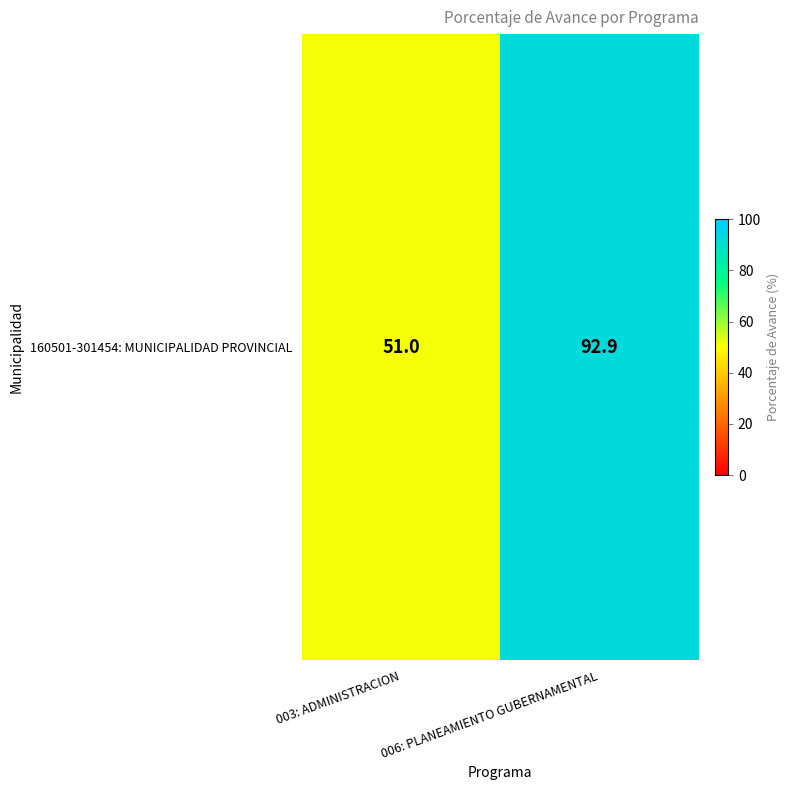

Reading right to left, what are all the values shown in this chart?

92.9	51.0